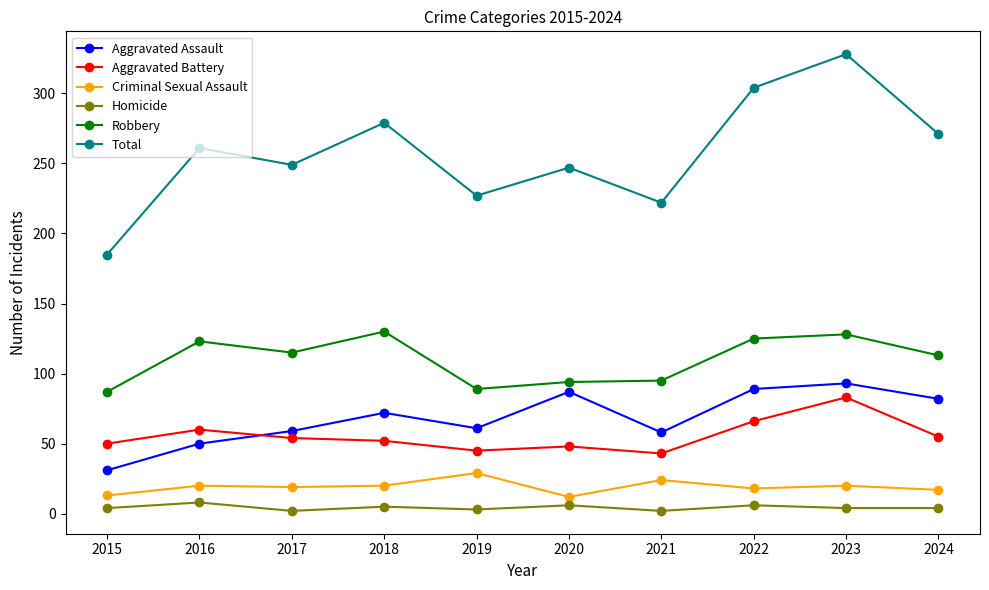

What is the highest value of the Aggravated Assault series?

93